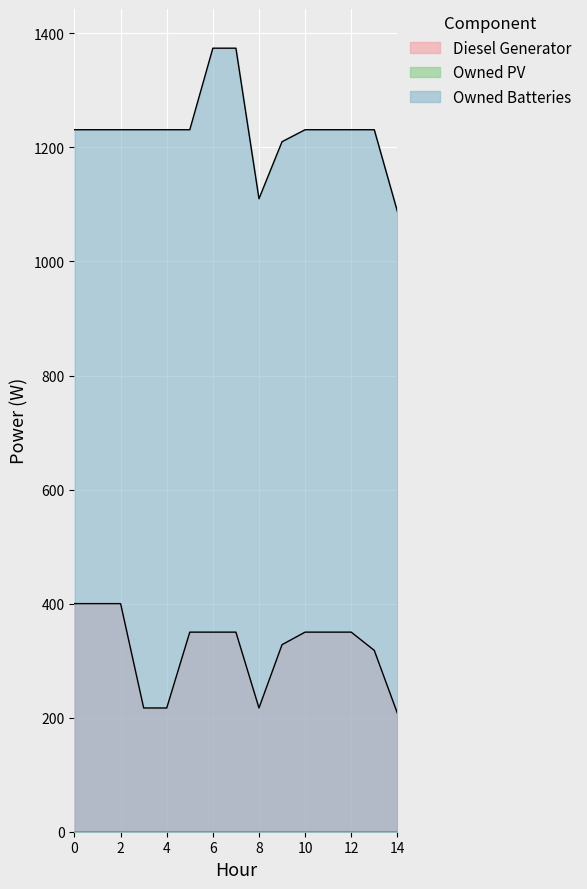

The value of Diesel Generator at 11 is 533. True or false?

False